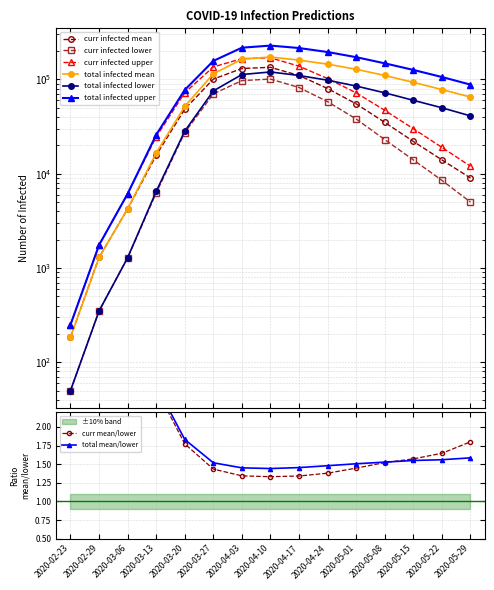

Is it true that predicted_current_infected_lower equals 82000 at 2020-04-17?

True